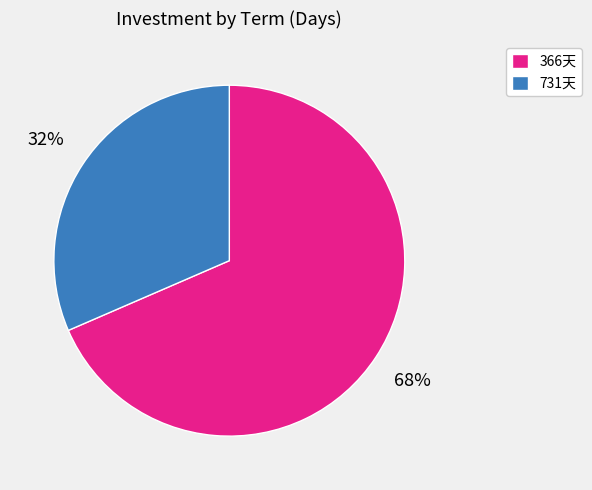

Count the number of slices in the pie.

2